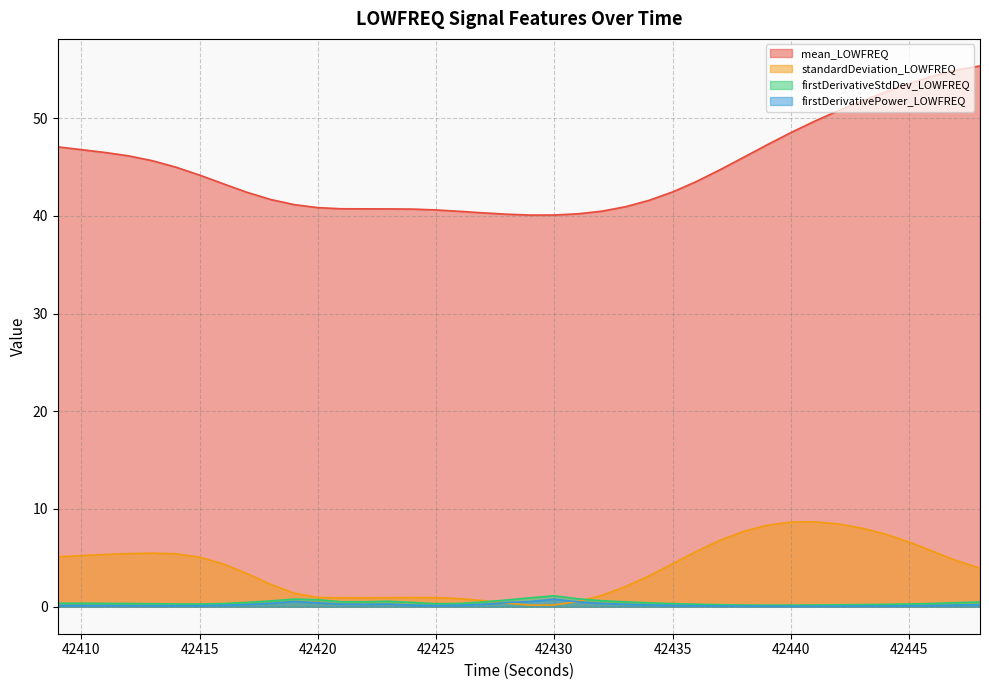

Reading left to right, extract all data points from this chart.

mean_LOWFREQ: 47.1	46.8	46.5	46.1	45.6	45.0	44.2	43.3	42.4	41.7	41.1	40.8	40.7	40.7	40.7	40.7	40.6	40.5	40.3	40.2	40.1	40.1	40.2	40.5	40.9	41.6	42.4	43.5	44.7	46.0	47.3	48.5	49.7	50.8	51.7	52.7	53.5	54.3	54.9	55.3
standardDeviation_LOWFREQ: 5.1	5.2	5.3	5.4	5.5	5.4	5.1	4.4	3.4	2.3	1.4	0.9	0.9	0.9	0.9	0.9	0.9	0.8	0.6	0.4	0.2	0.2	0.5	1.2	2.1	3.2	4.4	5.6	6.8	7.7	8.3	8.7	8.7	8.5	8.0	7.4	6.6	5.7	4.7	4.0
firstDerivativeStdDev_LOWFREQ: 0.4	0.4	0.3	0.3	0.3	0.3	0.3	0.3	0.4	0.6	0.8	0.7	0.5	0.5	0.6	0.4	0.3	0.3	0.5	0.7	0.9	1.1	0.8	0.6	0.5	0.4	0.3	0.3	0.2	0.2	0.2	0.2	0.2	0.2	0.2	0.2	0.3	0.3	0.4	0.5
firstDerivativePower_LOWFREQ: 0.1	0.1	0.1	0.1	0.1	0.1	0.1	0.1	0.2	0.3	0.5	0.4	0.3	0.2	0.3	0.2	0.1	0.1	0.3	0.4	0.5	0.8	0.5	0.3	0.2	0.2	0.1	0.1	0.1	0.1	0.1	0.0	0.0	0.1	0.1	0.1	0.1	0.1	0.2	0.2